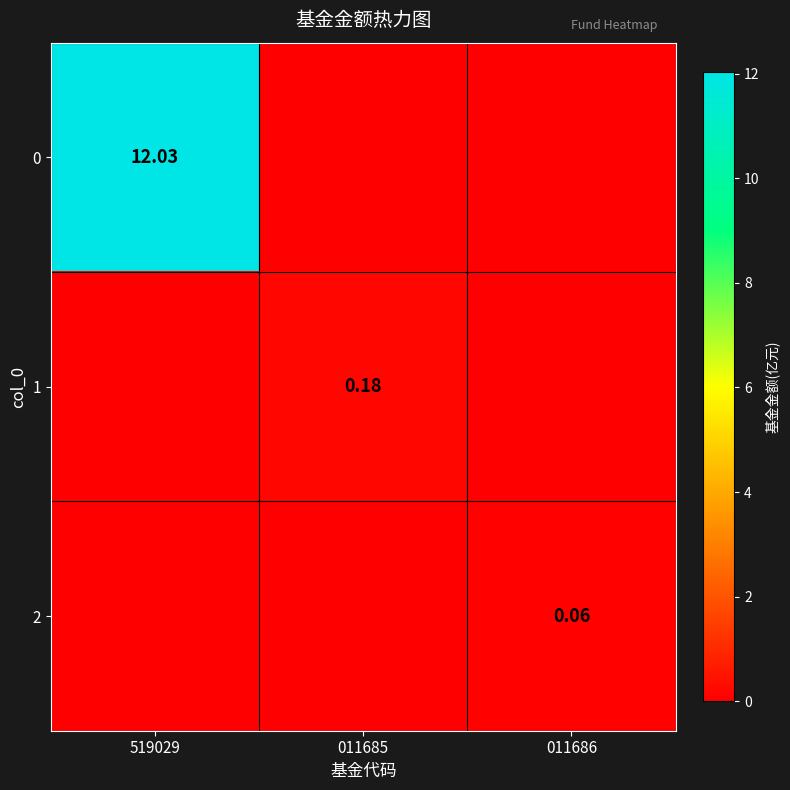

What is the difference between the maximum and minimum values in the 2 series?

0.1